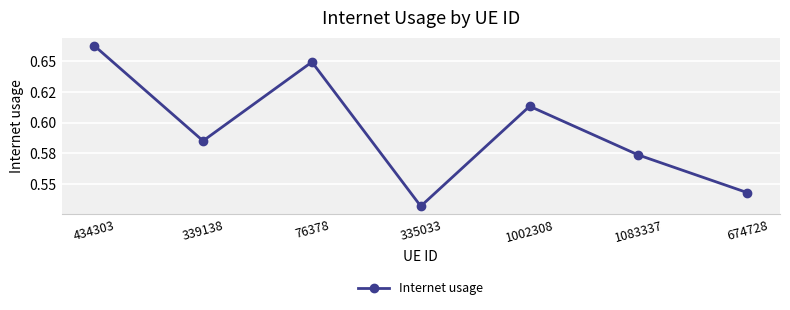

Does the chart have visible grid lines?

Yes